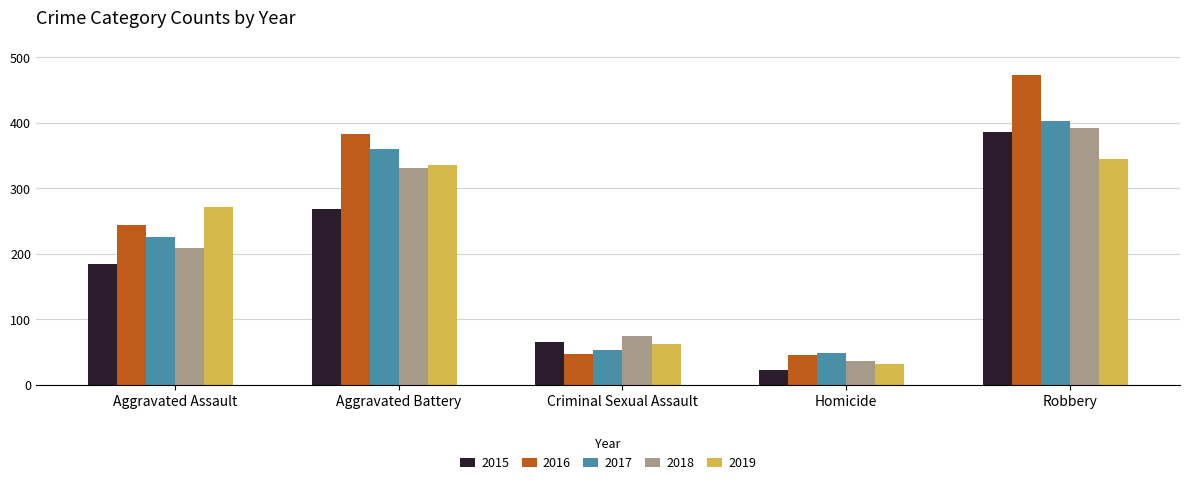

What is the label of the 1st bar from the right?

Robbery